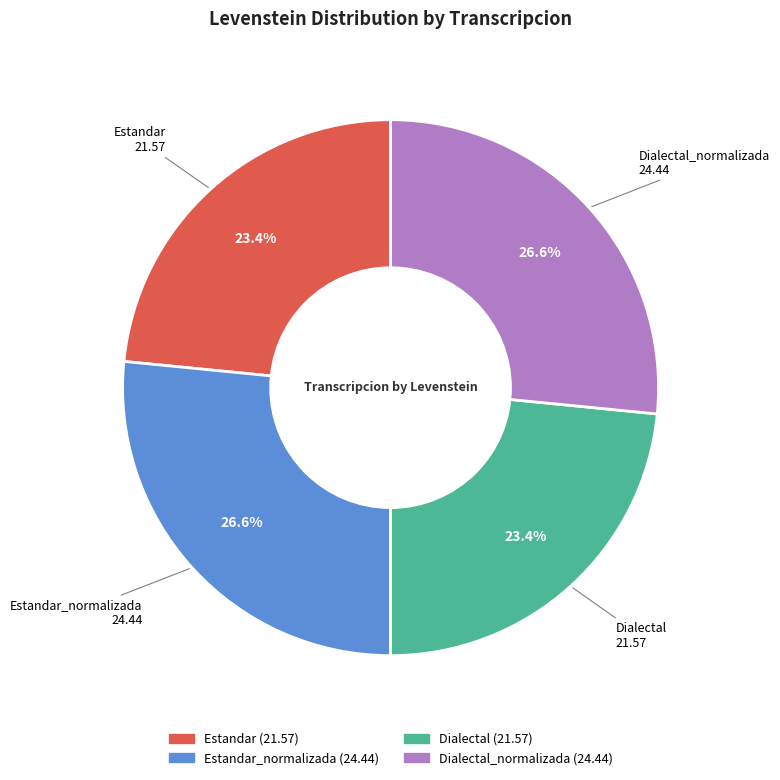

Is there a majority slice in this chart?

No